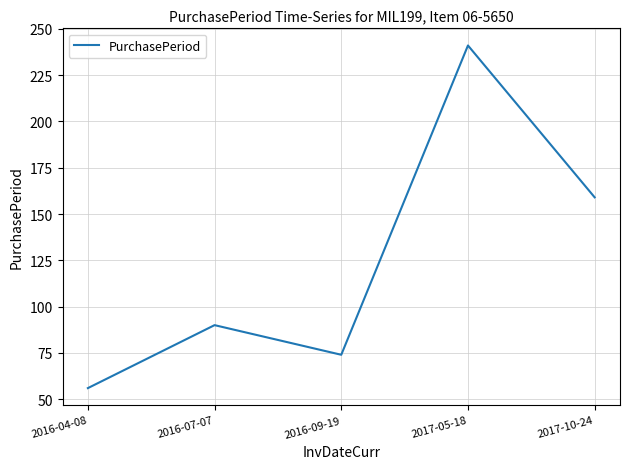

What is the change in value from 2016-07-07 to 2016-09-19?

-16